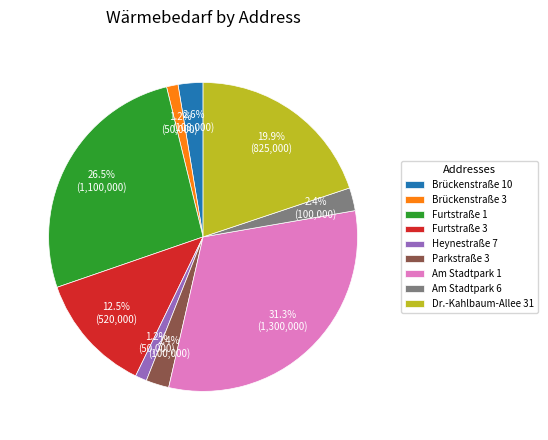

Is there a majority slice in this chart?

No